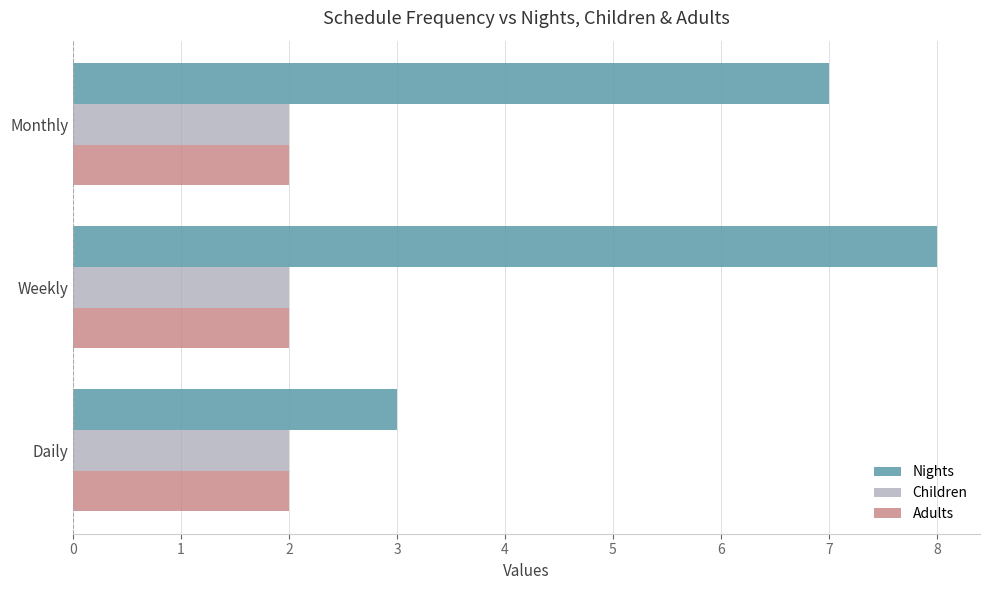

What is the greatest value displayed?

8